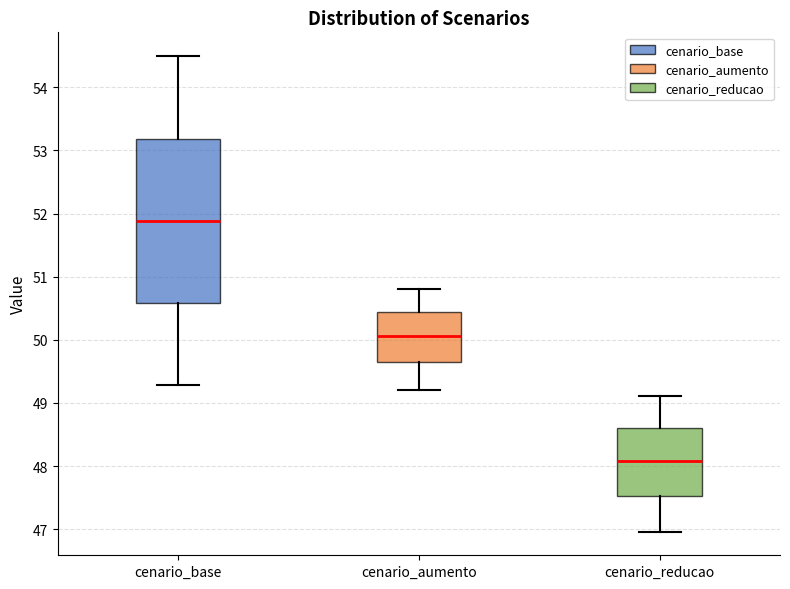

Which box's median line is the highest?

cenario_base